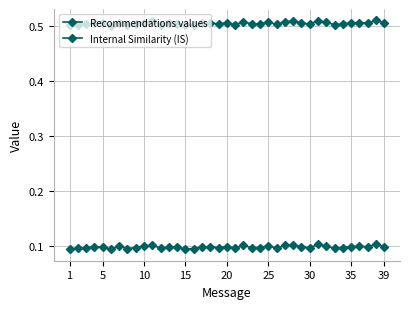

Count the number of data series in this chart.

2